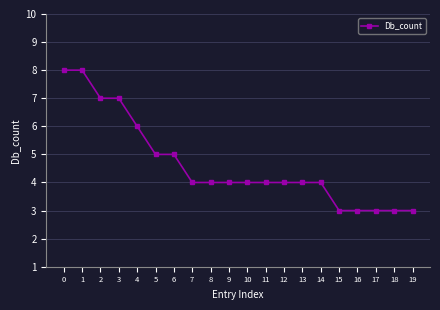

What is the change in value from 2 to 19?

-4